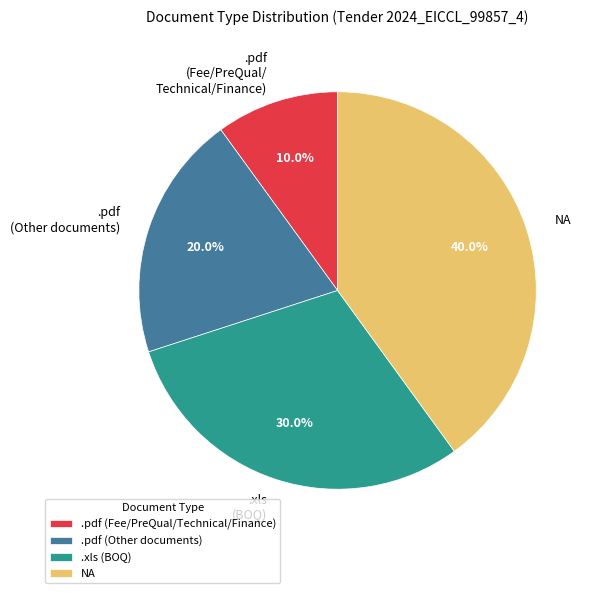

What is the total percentage of .pdf (Fee/PreQual/ Technical/Finance) and .pdf (Other documents)?

30.0%